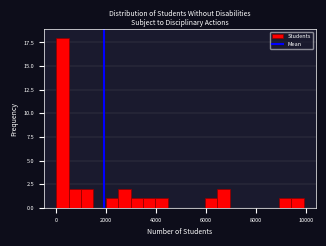

Read against the x-axis, roughly where is the centre of the tallest bar?

200